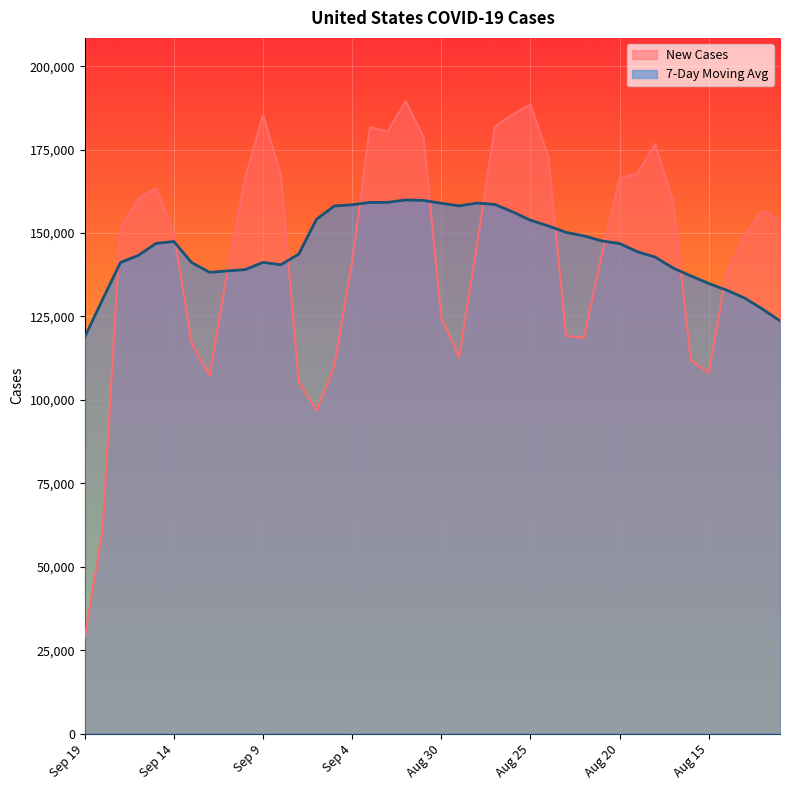

What is the approximate value of New Cases at Aug 14?

137915